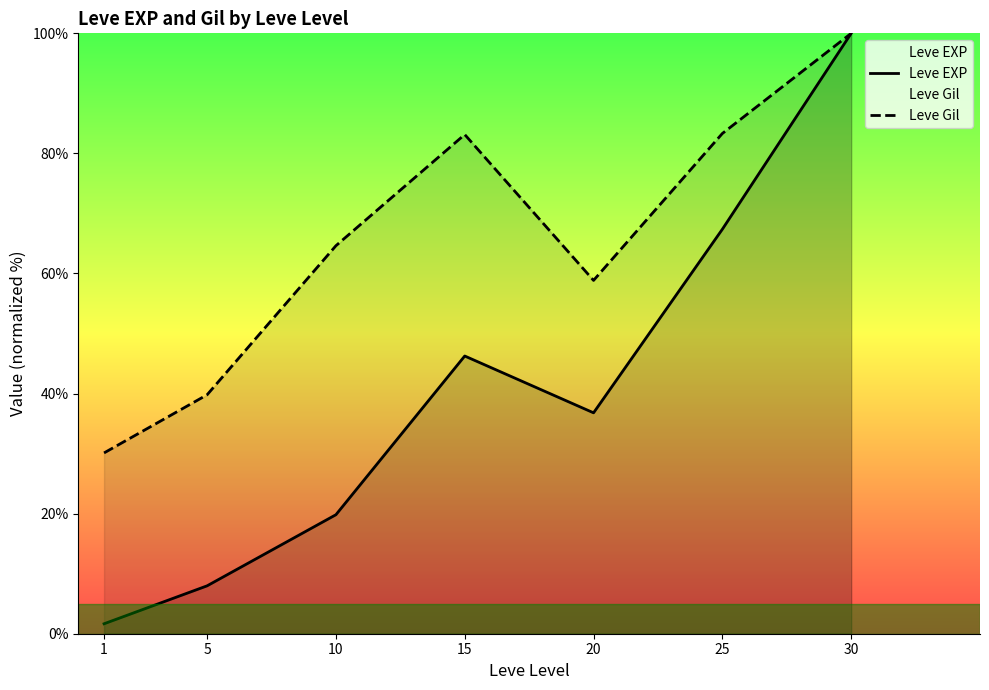

How many values in the Leve EXP series are below 36?

3